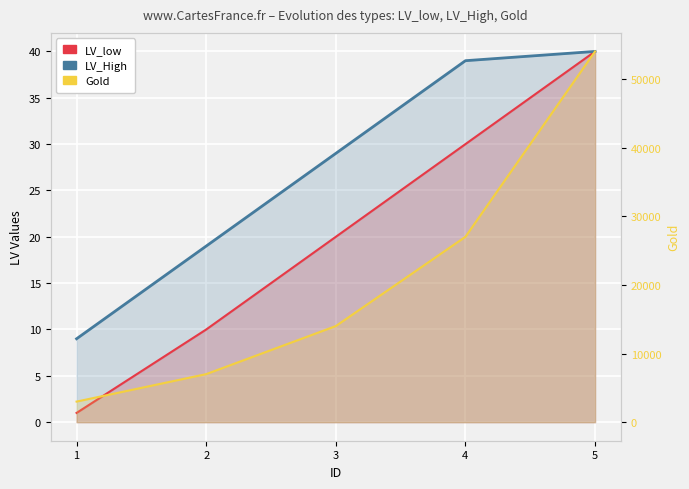

List the series in order of their peak value, lowest first.

LV_low, LV_High, Gold